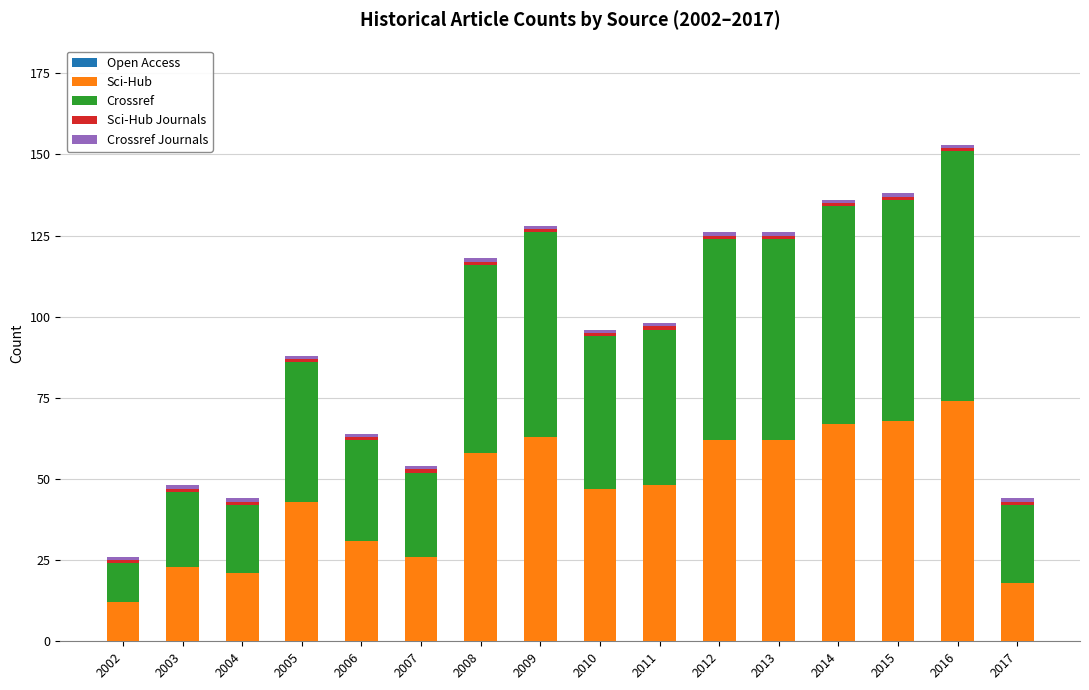

How many bars are there in total?

16